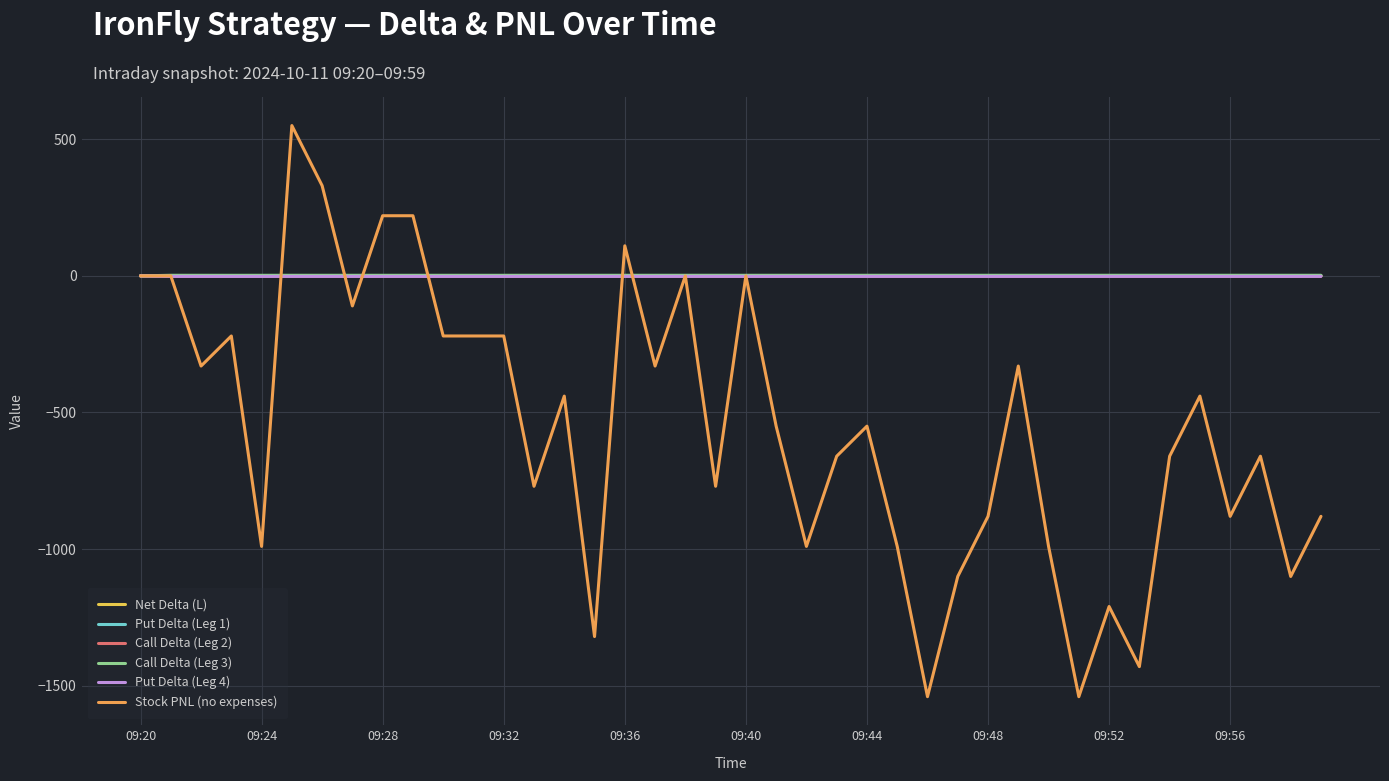

How many distinct data groups are displayed?

6